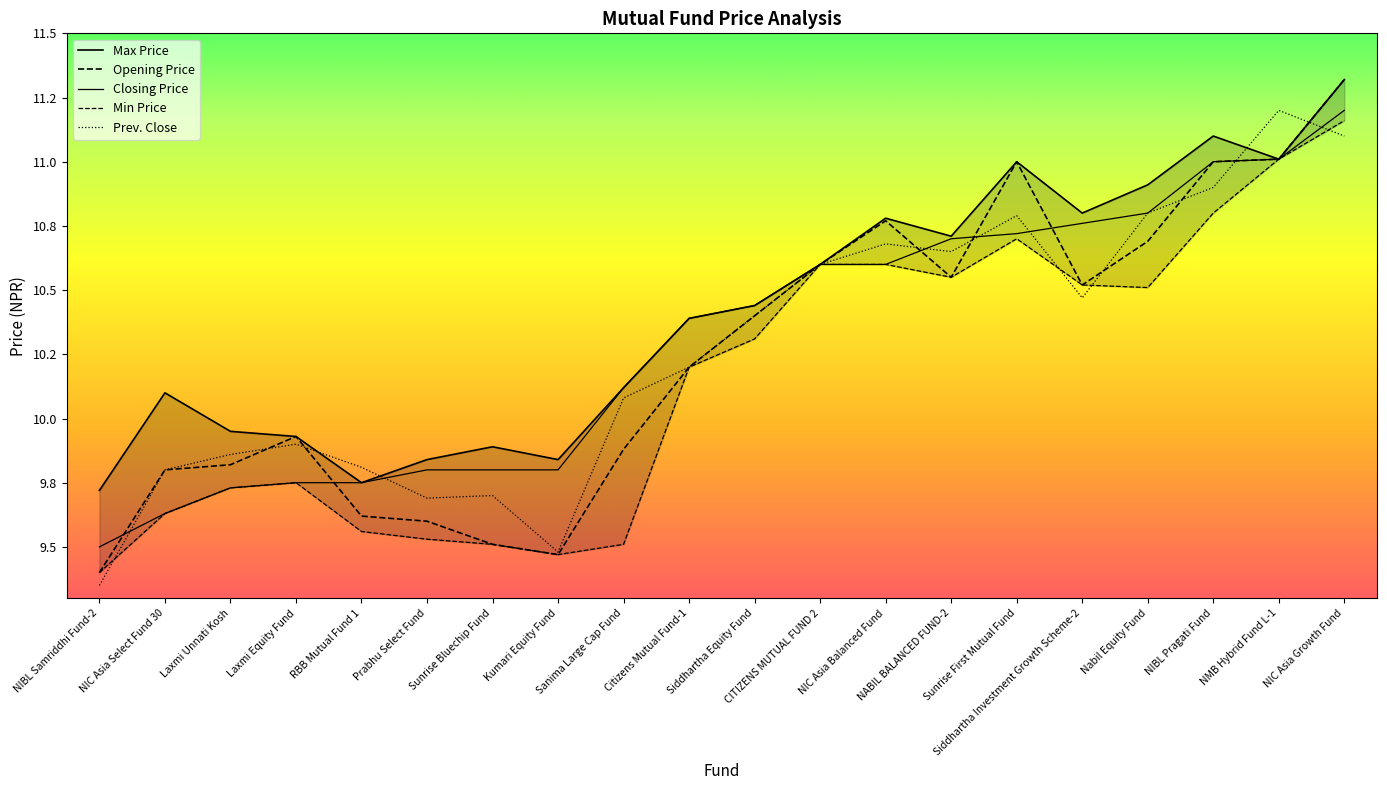

True or false: Min Price has a value of 17.4 at Laxmi Unnati Kosh.

False